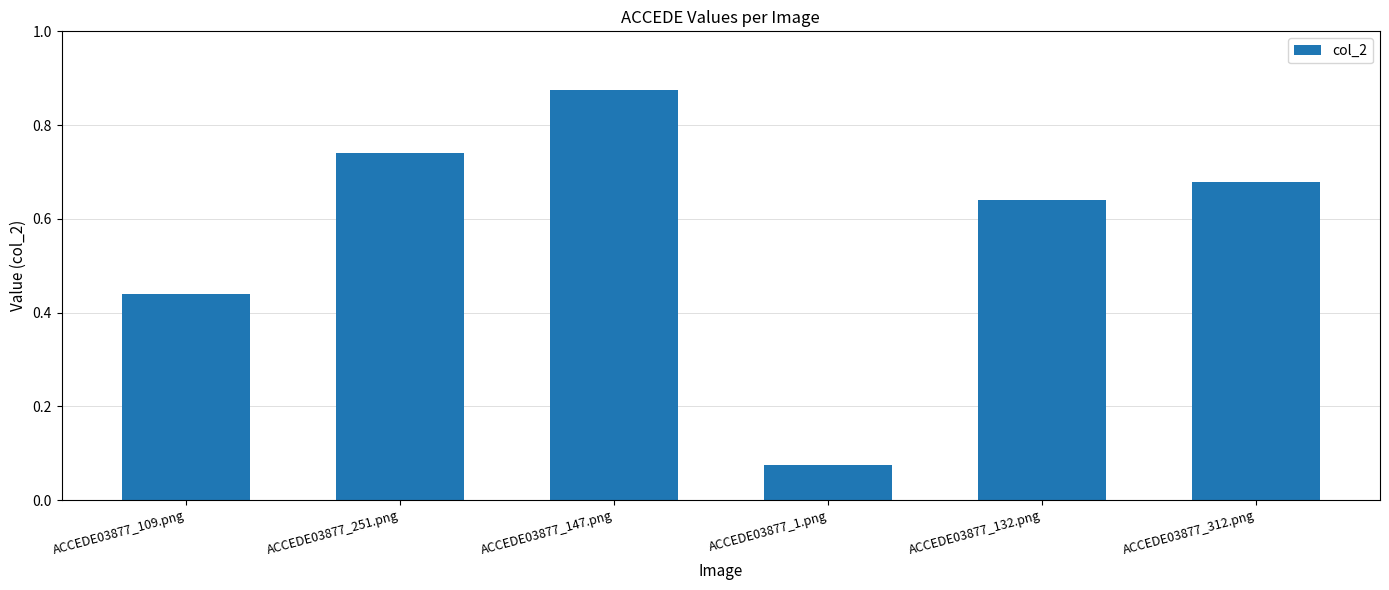

Rank the categories by value from lowest to highest.

ACCEDE03877_1.png, ACCEDE03877_109.png, ACCEDE03877_132.png, ACCEDE03877_312.png, ACCEDE03877_251.png, ACCEDE03877_147.png